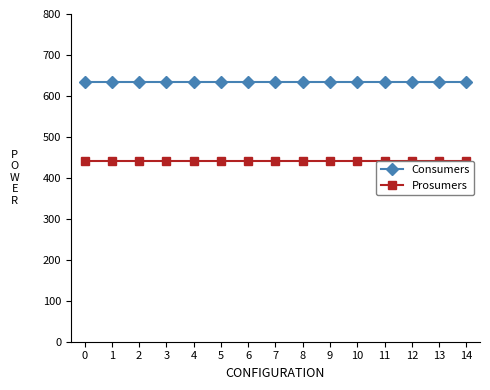

Between 8 and 12, which series saw the biggest shift?

Consumers